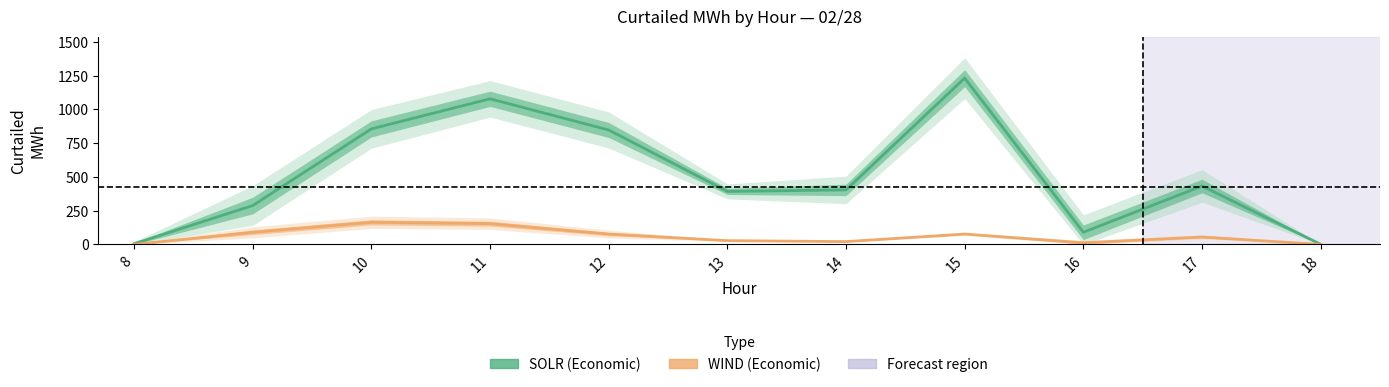

True or false: WIND and SOLR intersect in this chart.

False